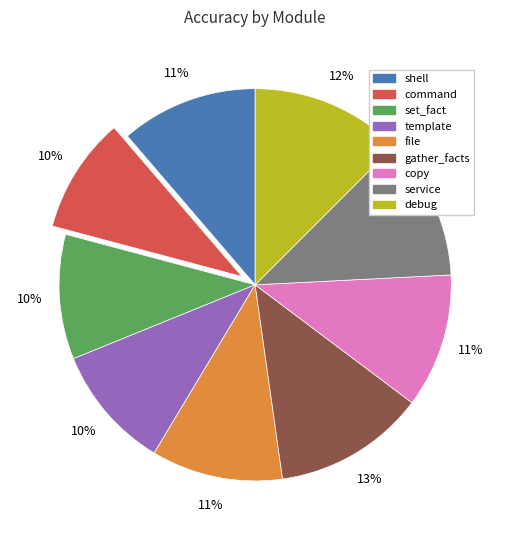

Which has a higher value, copy or gather_facts?

gather_facts